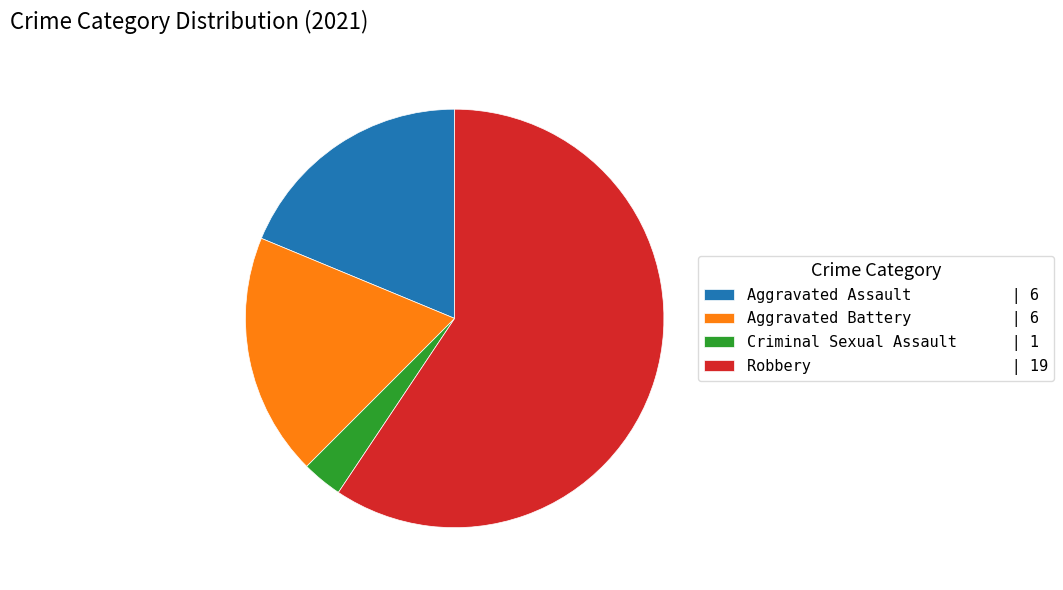

Does Robbery represent more than half of the total?

Yes